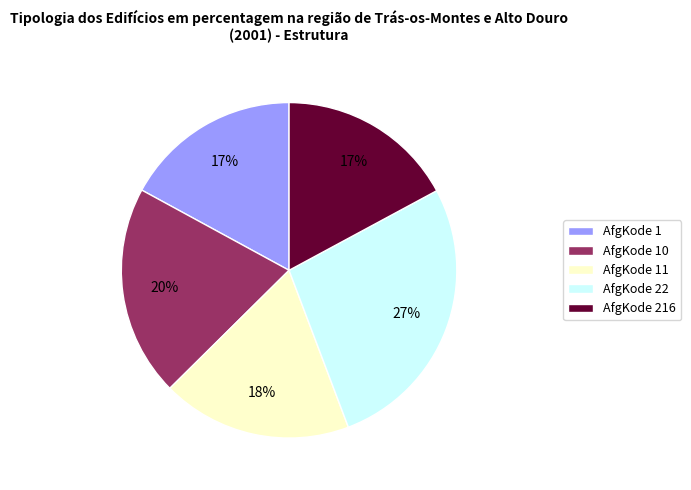

The AfgKode 22 slice represents 20% of the pie. True or false?

False